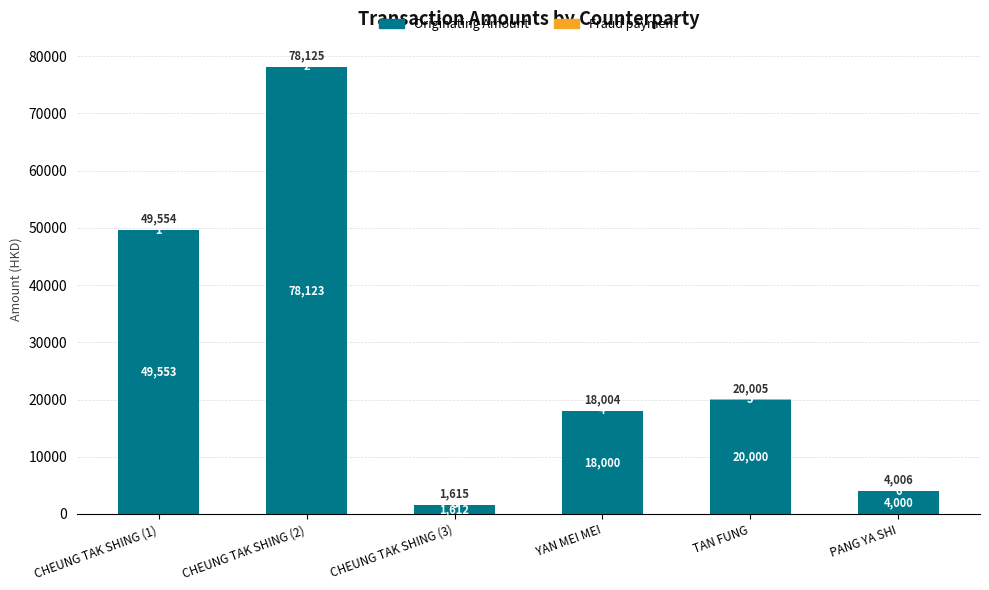

What is the sum of all Originating Amount values?

171288